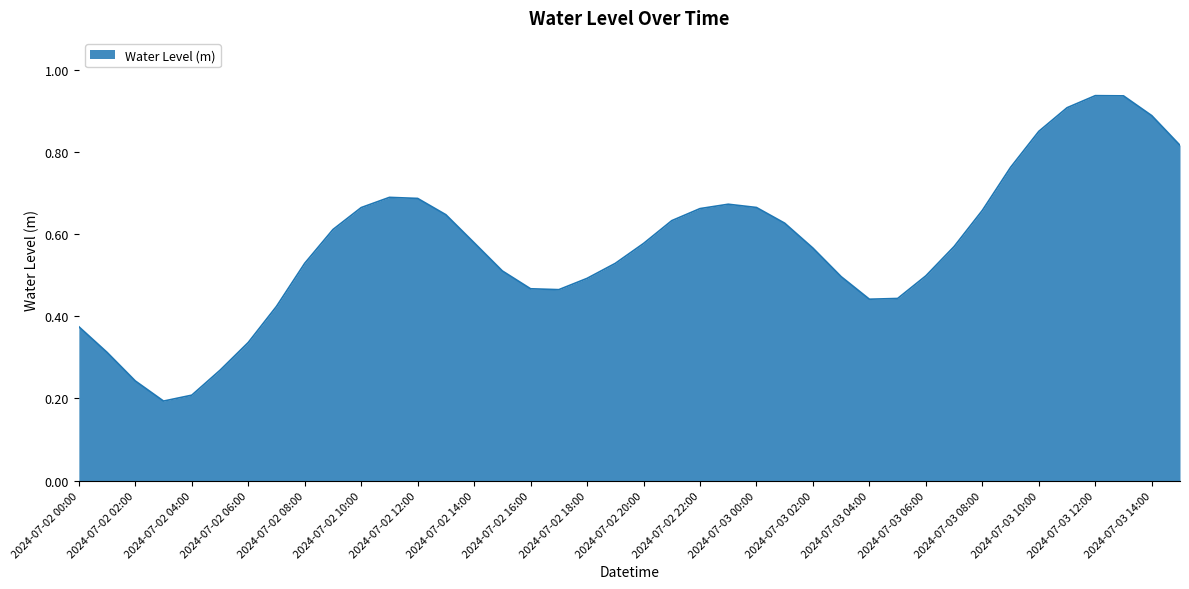

Where is the first local minimum?

2024-07-02 03:00